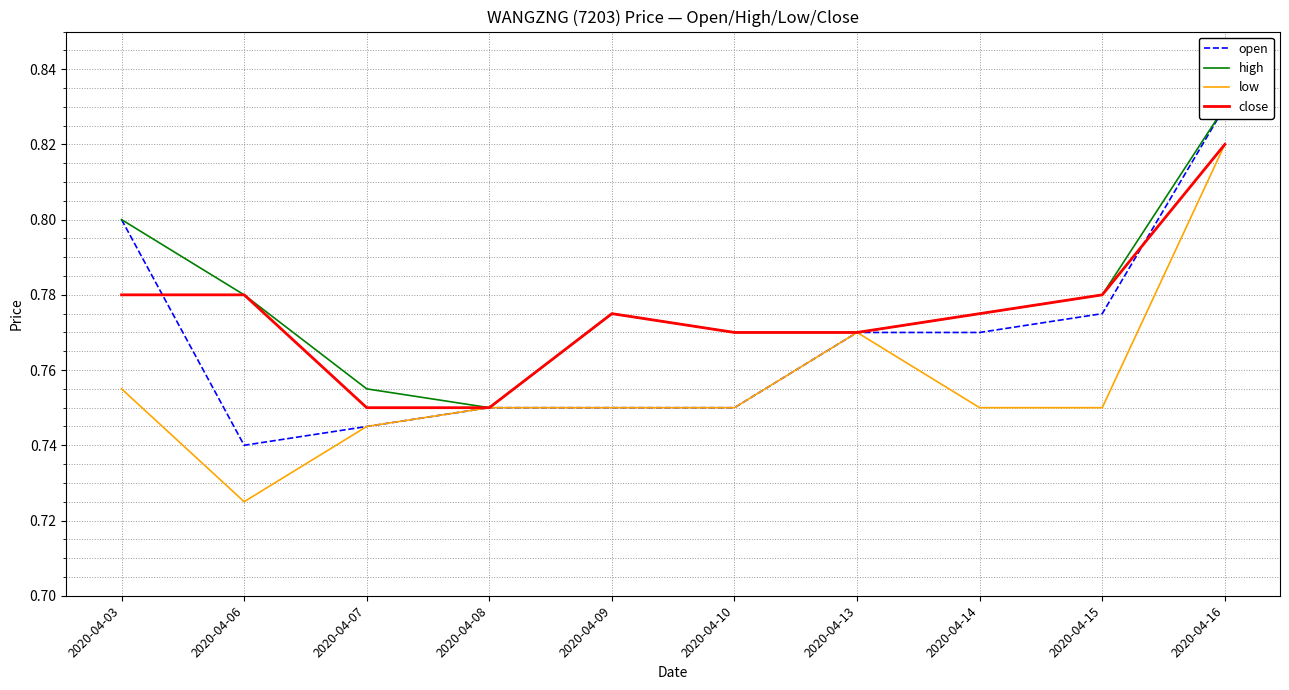

What is the difference between the maximum and minimum values in the close series?

0.1